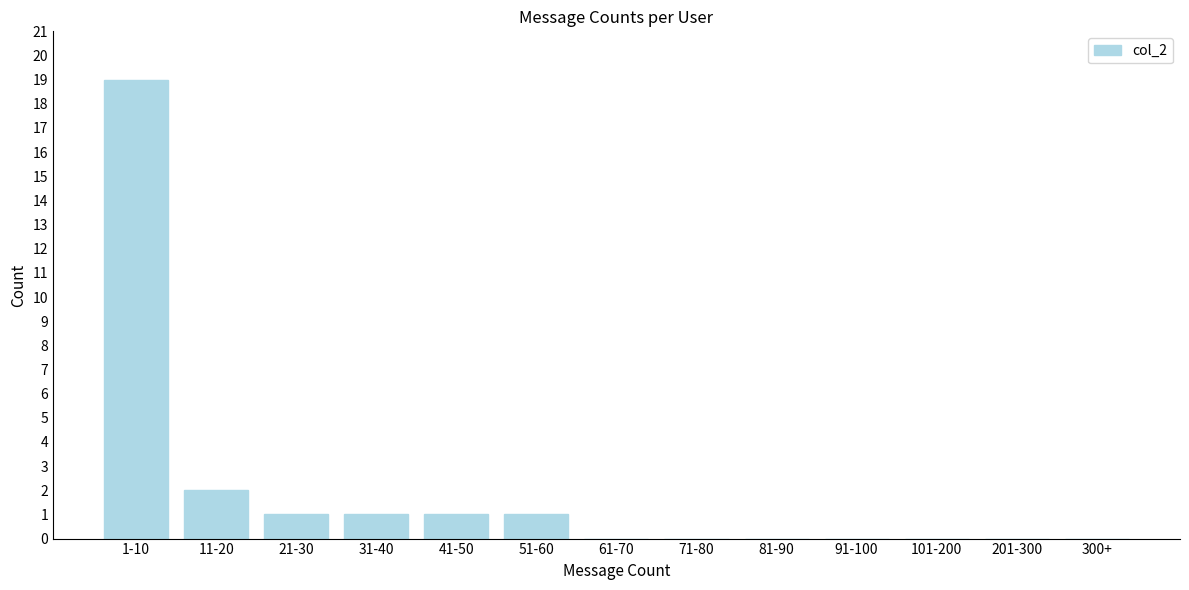

Reading left to right, transcribe all the data shown in this chart.

1-10=19	11-20=2	21-30=1	31-40=1	41-50=1	51-60=1	61-70=0	71-80=0	81-90=0	91-100=0	101-200=0	201-300=0	300+=0